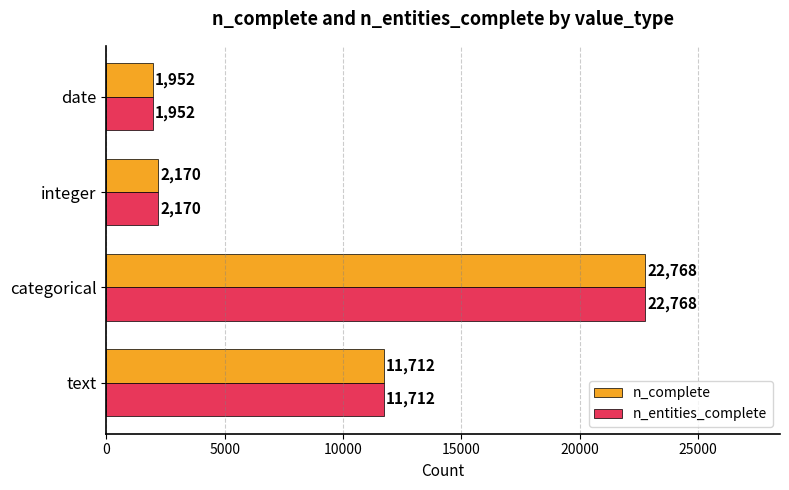

What is the total value across all series at date?

3904